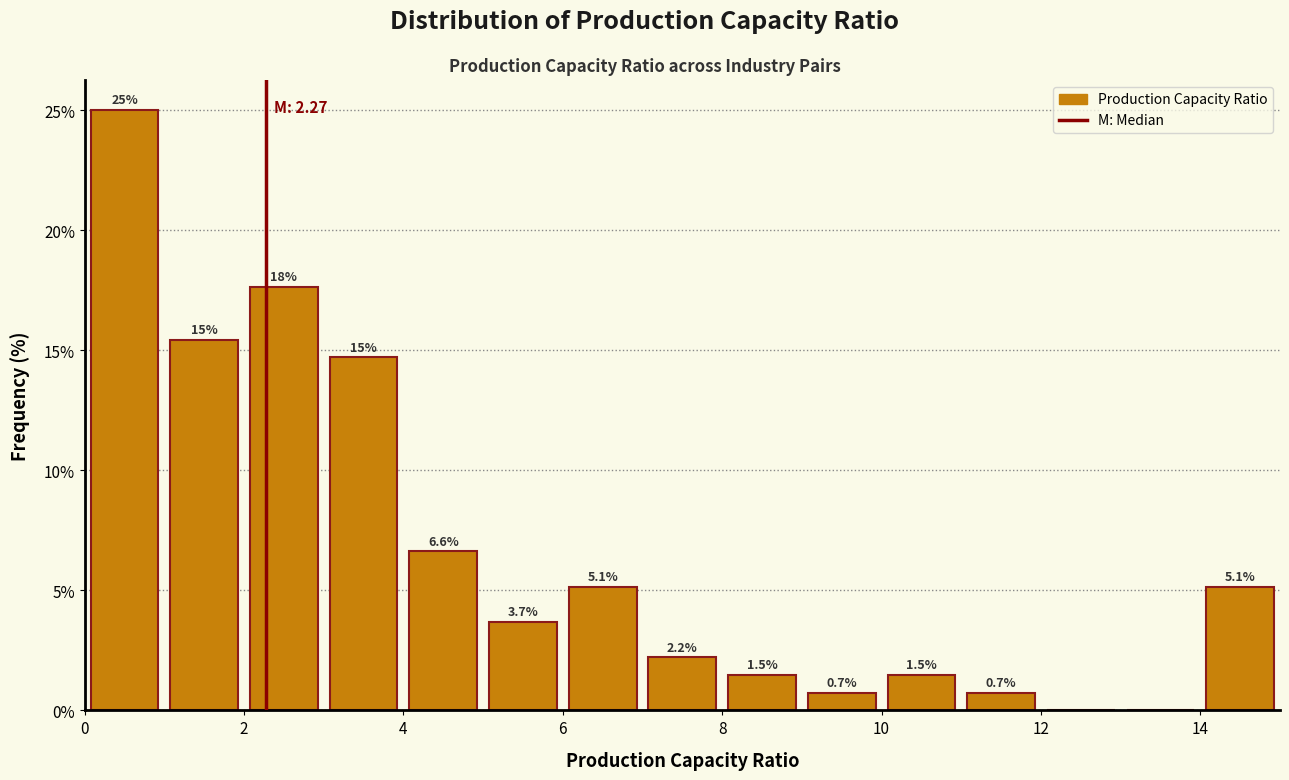

Which range on the x-axis has the tallest bar?

0 to 1